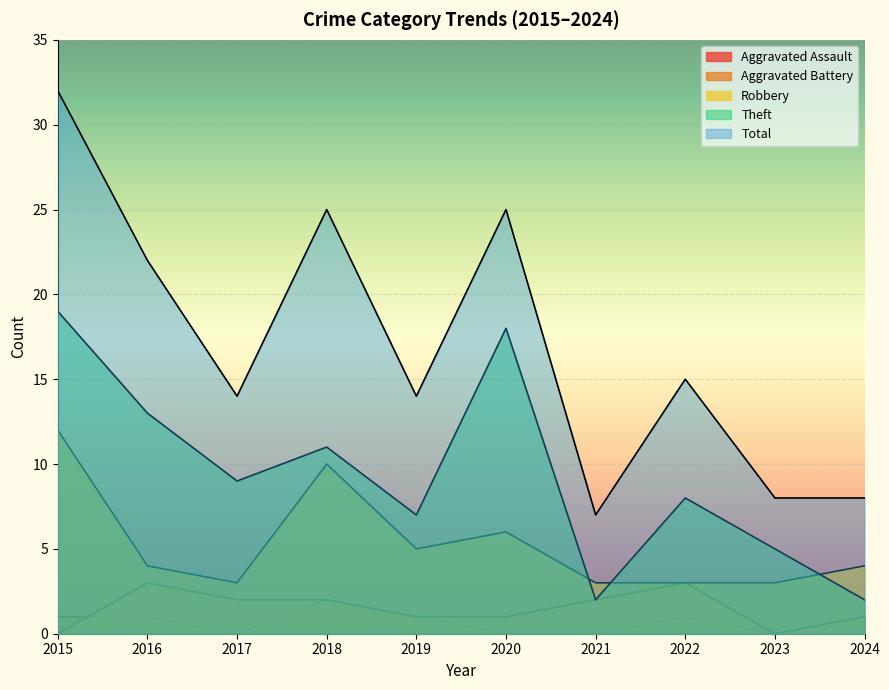

Reading left to right, extract all data points from this chart.

Aggravated Assault: 1	1	0	2	1	0	0	1	0	1
Aggravated Battery: 0	3	2	2	1	1	2	3	0	1
Robbery: 12	4	3	10	5	6	3	3	3	4
Theft: 19	13	9	11	7	18	2	8	5	2
Total: 32	22	14	25	14	25	7	15	8	8